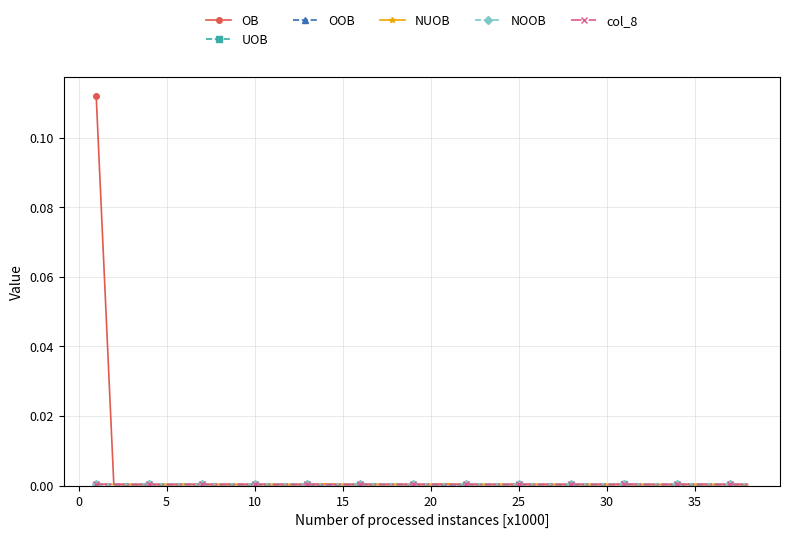

Which series has the largest range (max minus min)?

OB